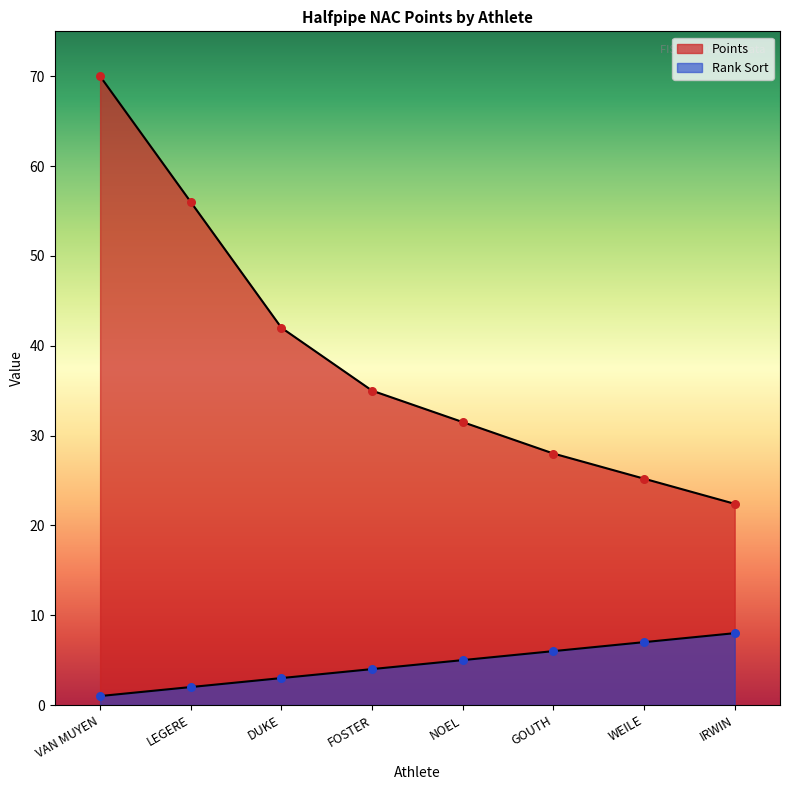

At which category is the sum across all series the highest?

VAN MUYEN